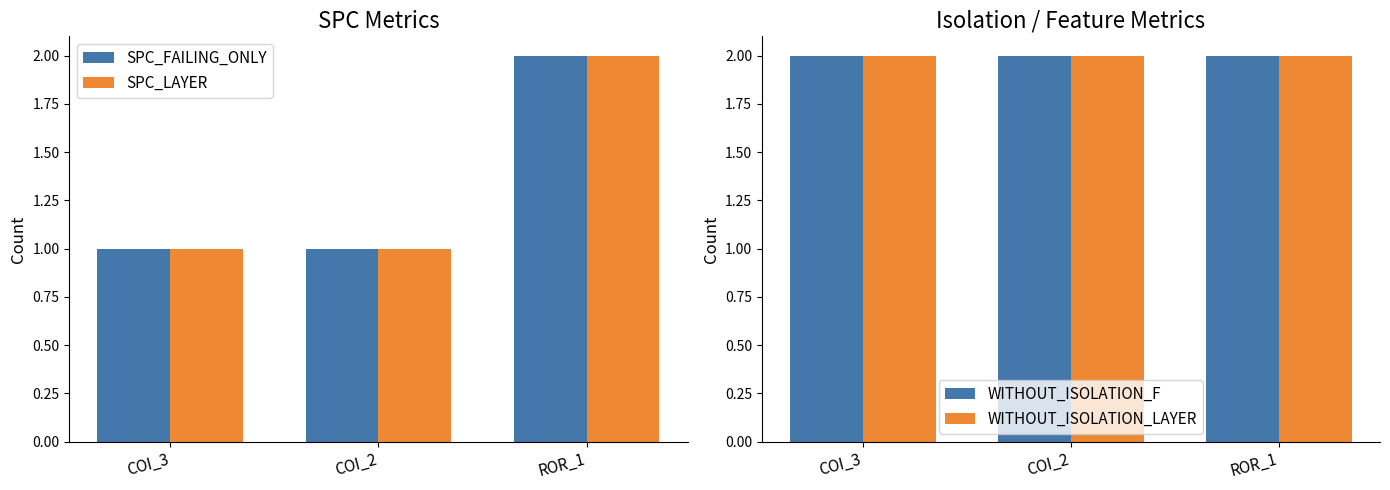

How many bars are there in total?

12